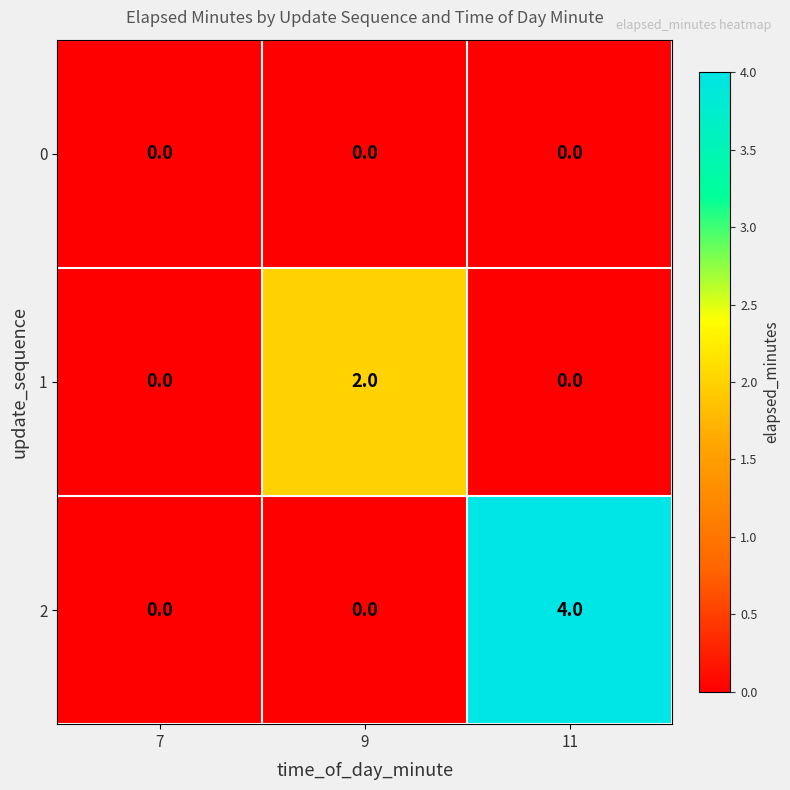

At which category is the sum across all series the highest?

11